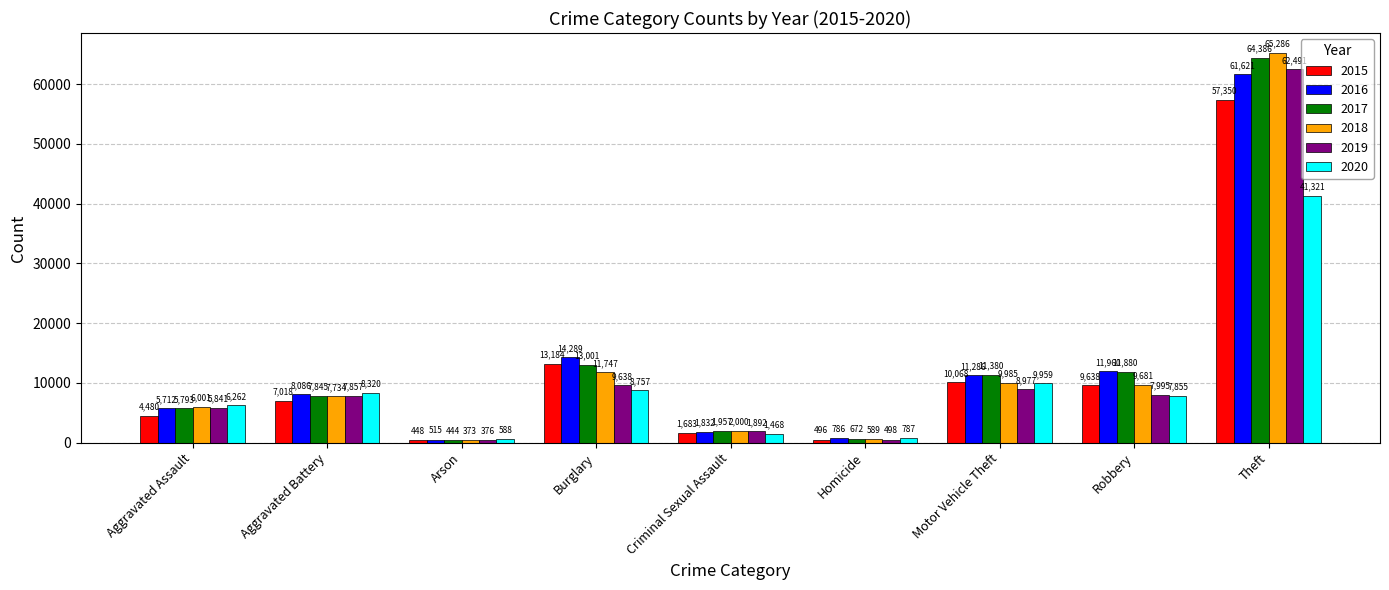

At Theft, list the series in order from smallest to largest.

2020, 2015, 2016, 2019, 2017, 2018